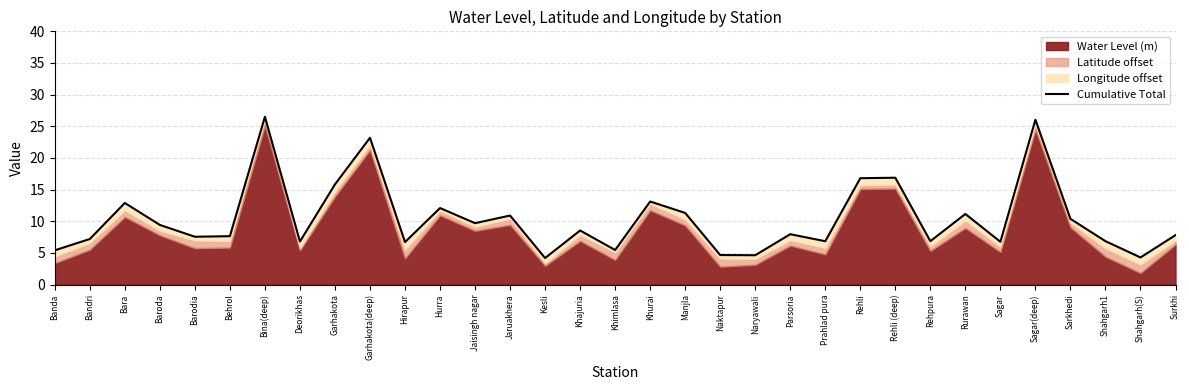

Reading left to right, transcribe all the data shown in this chart.

Banda=5.4	Bandri=7.2	Bara=12.9	Baroda=9.4	Barodia=7.6	Behrol=7.6	Bina(deep)=26.5	Deorikhas=6.8	Garhakota=15.8	Garhakota(deep)=23.2	Hirapur=6.7	Hurra=12.1	Jaisingh nagar=9.7	Jaruakhera=10.9	Kesli=4.2	Khajuria=8.5	Khimlasa=5.5	Khurai=13.1	Manjla=11.3	Naktapur=4.7	Naryawali=4.6	Parsoria=8.0	Prahlad pura=6.8	Rehli=16.8	Rehli (deep)=16.9	Rehpura=6.9	Rurawan=11.2	Sagar=6.8	Sagar(deep)=26.0	Sarkhedi=10.4	Shahgarh1=6.9	Shahgarh(S)=4.3	Surkhi=7.8